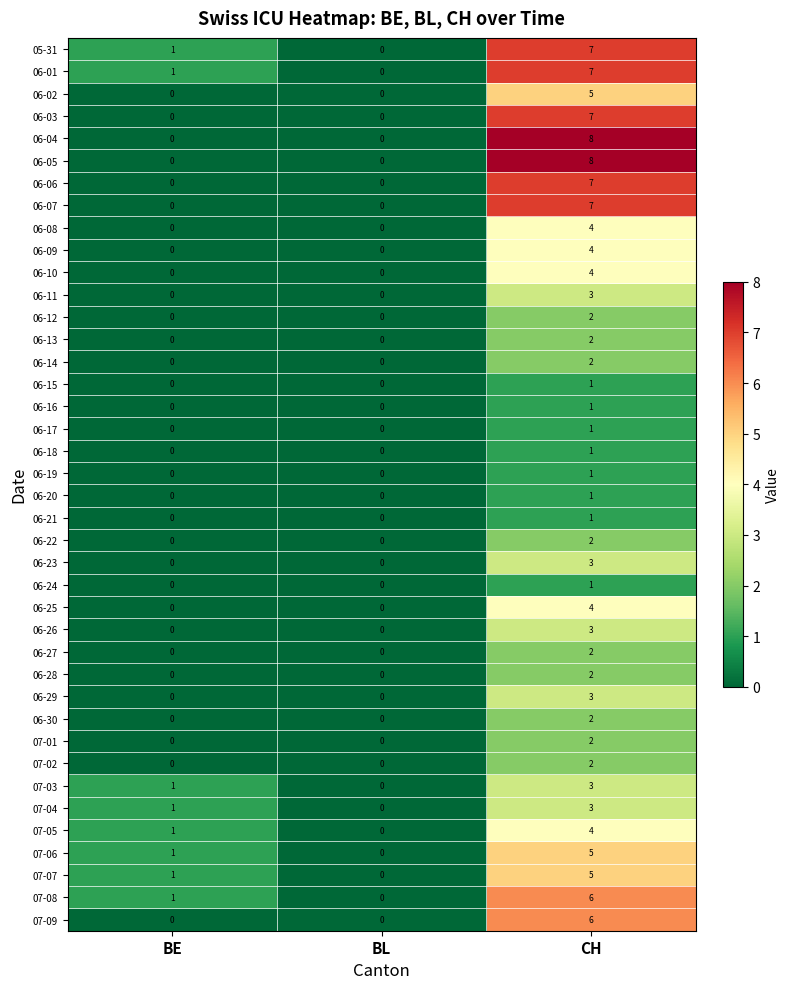

The 07-08 series shows 6 at CH. True or false?

True